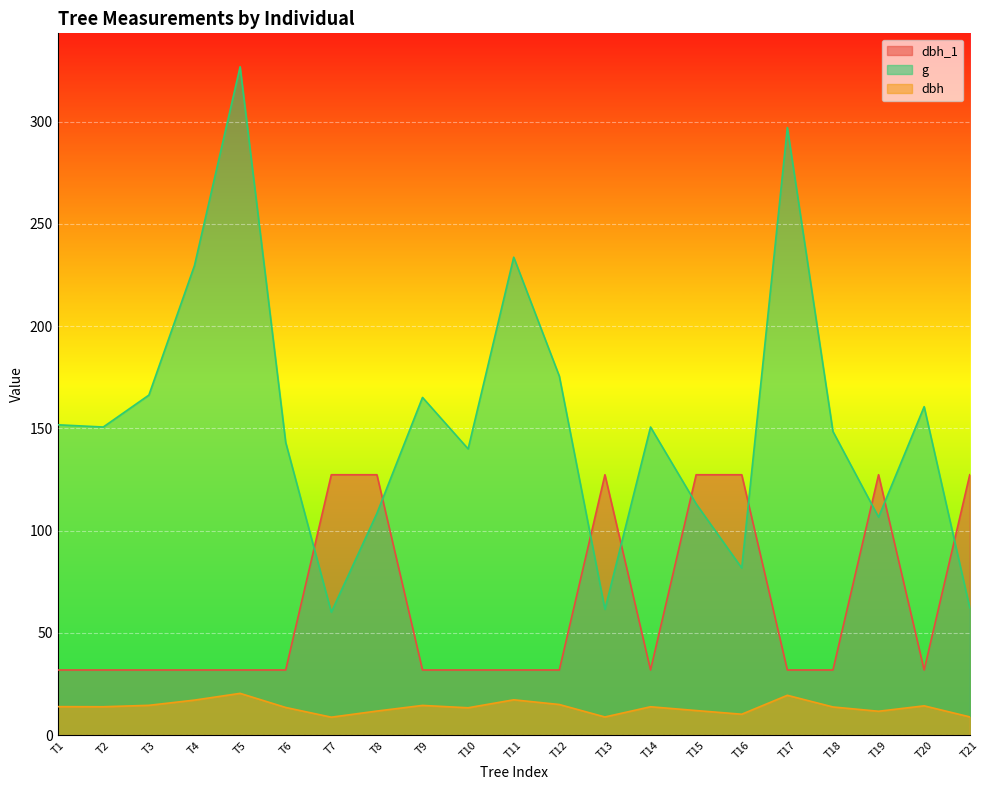

Is the value of g at T5 greater than the value of dbh_1 at T18?

Yes